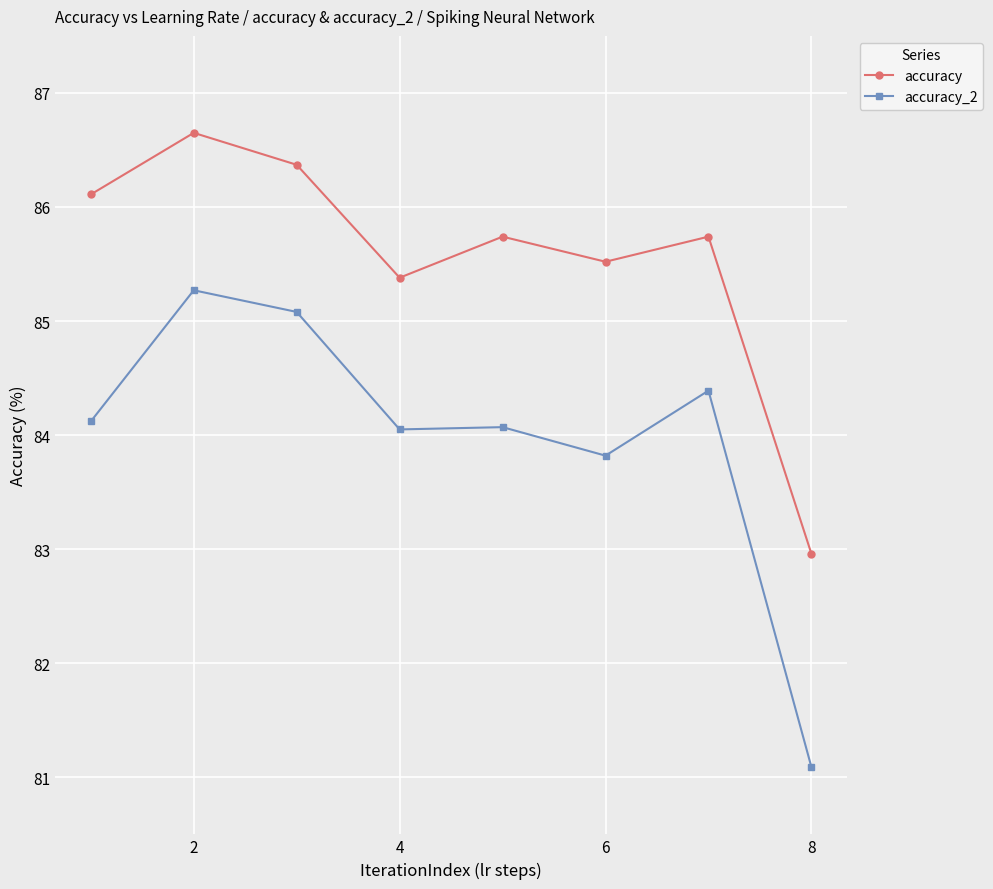

Rank the series by their average value, from lowest to highest.

accuracy_2, accuracy